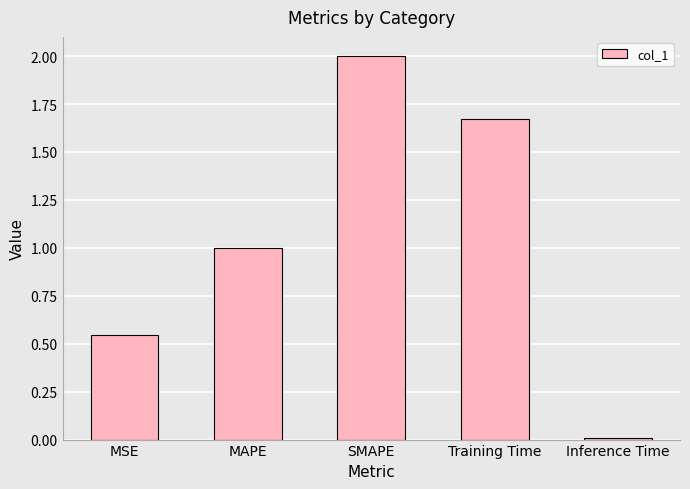

What is the change in value from SMAPE to Inference Time?

-2.0